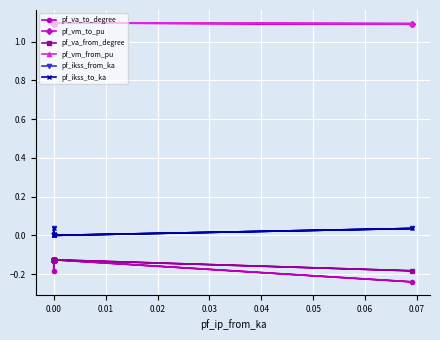

True or false: pf_ikss_to_ka has a value of 0.0 at 0.00.

True